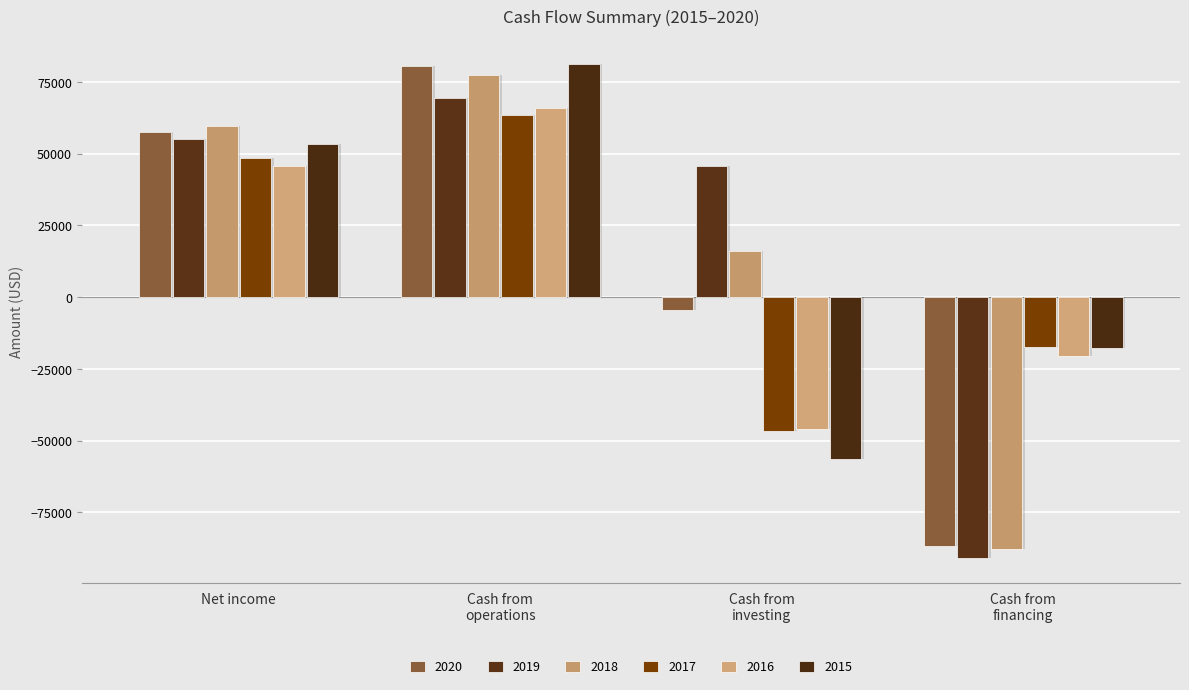

How many bars are there in each group?

6